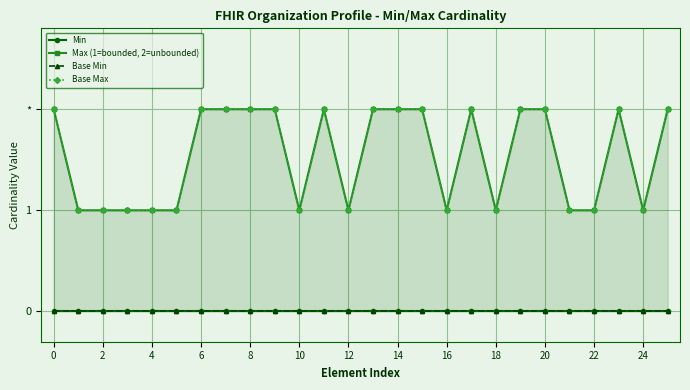

Reading right to left, list all the values displayed in this chart.

Min: 0	0	0	0	0	0	0	0	0	0	0	0	0	0	0	0	0	0	0	0	0	0	0	0	0	0
Max (1=bounded, 2=unbounded): 2	1	2	1	1	2	2	1	2	1	2	2	2	1	2	1	2	2	2	2	1	1	1	1	1	2
Base Min: 0	0	0	0	0	0	0	0	0	0	0	0	0	0	0	0	0	0	0	0	0	0	0	0	0	0
Base Max: 2	1	2	1	1	2	2	1	2	1	2	2	2	1	2	1	2	2	2	2	1	1	1	1	1	2